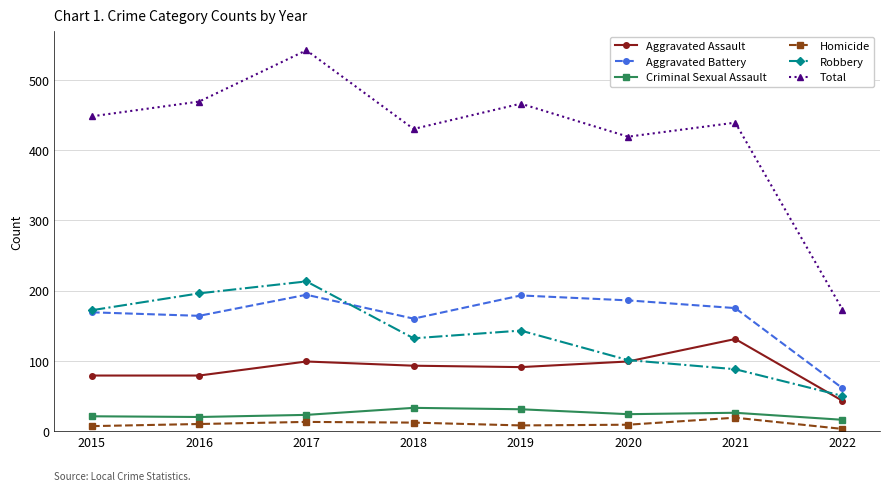

Is the value of Homicide at 2022 greater than the value of Aggravated Battery at 2020?

No